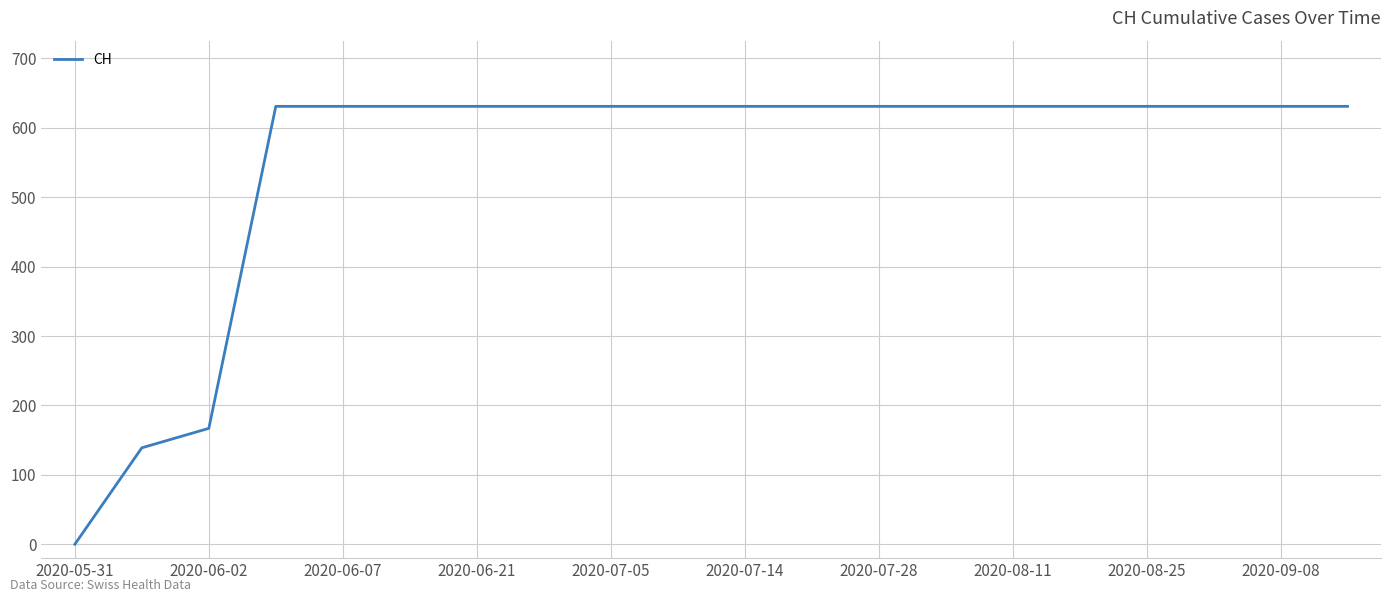

What is the maximum value shown in the chart?

631